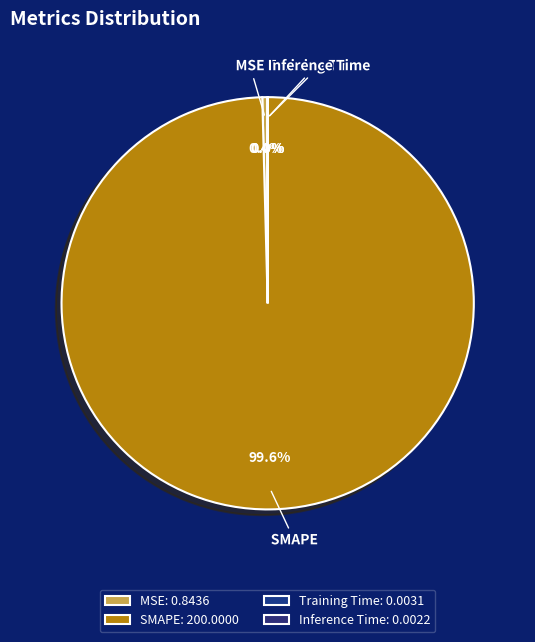

What is the smallest slice in the pie chart?

Inference Time